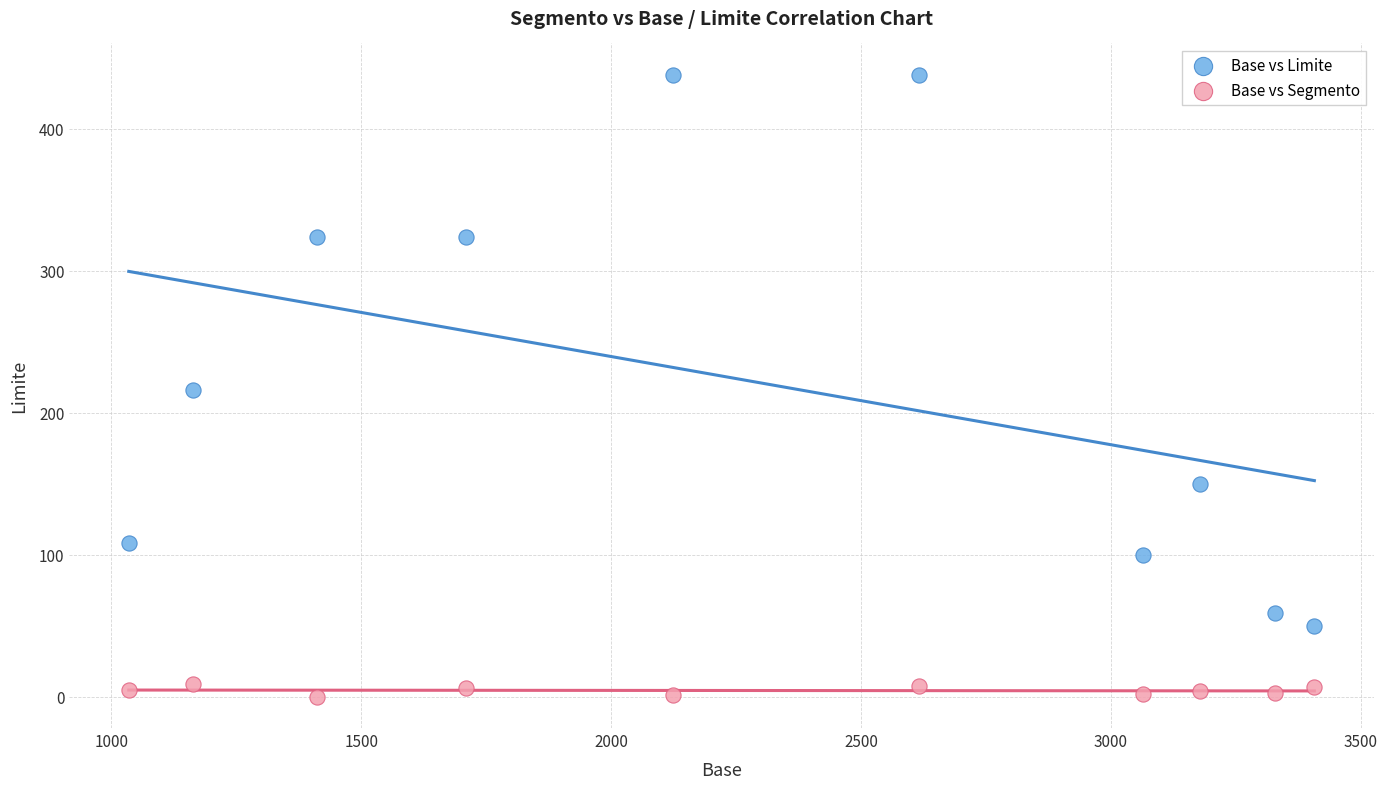

In the Base vs Limite series, what Y value is closest to 244?

216